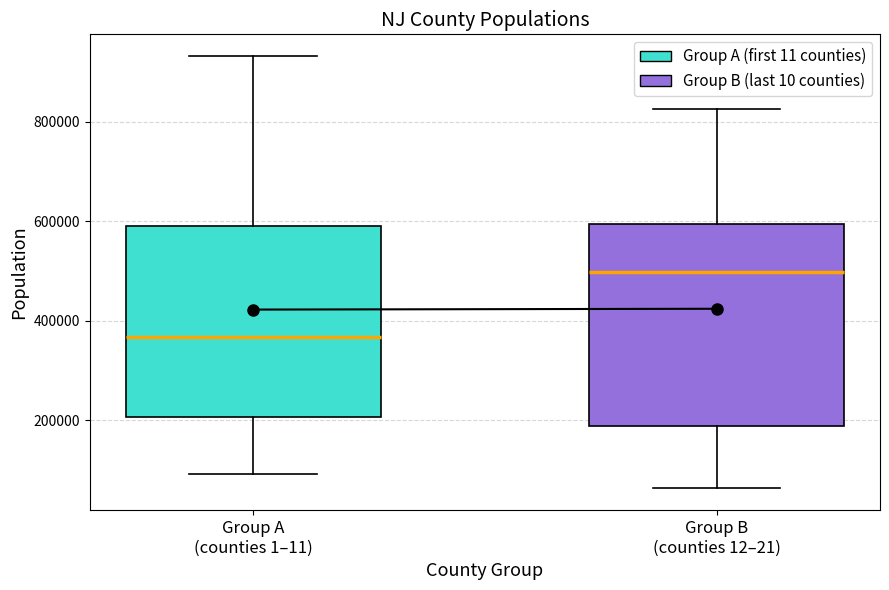

Reading left to right, read every box against the y-axis: the position of its median line, the range the box covers, and the ends of its whiskers. The values are not printed on the chart, so give them approximately, as read against the axis.

Group A (counties 1–11): median 360000, box 200000 to 580000, whiskers 100000 to 940000
Group B (counties 12–21): median 500000, box 180000 to 600000, whiskers 60000 to 820000